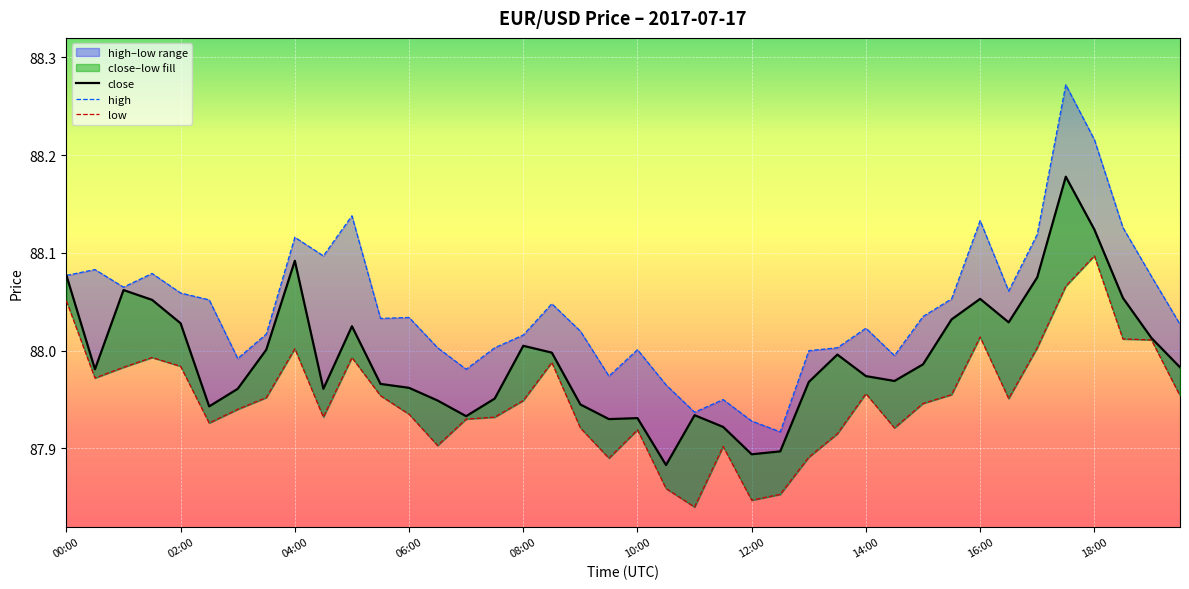

List the series in order of their overall mean, highest first.

high, close, low